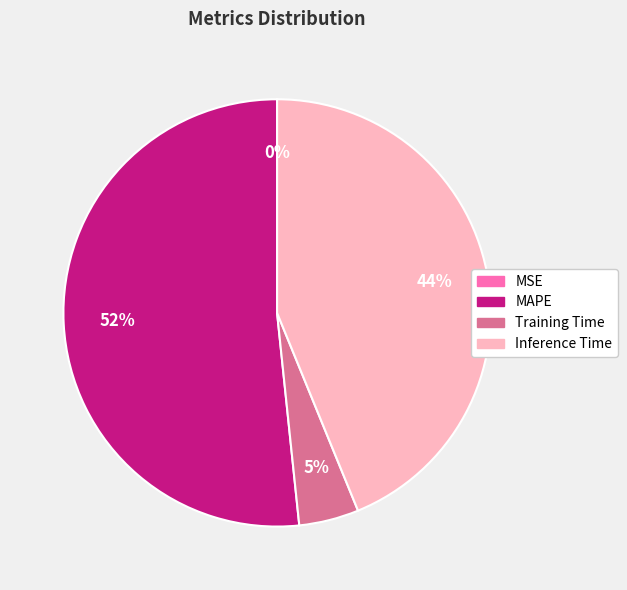

Is it true that Inference Time is 44% of the pie?

True